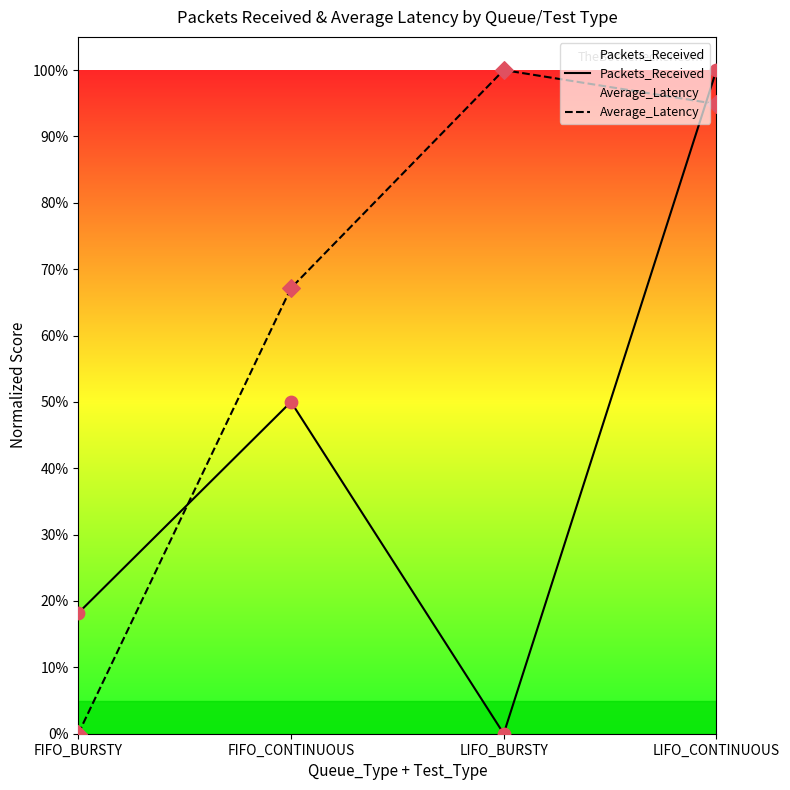

What are all the series names shown in the legend?

Packets_Received, Average_Latency